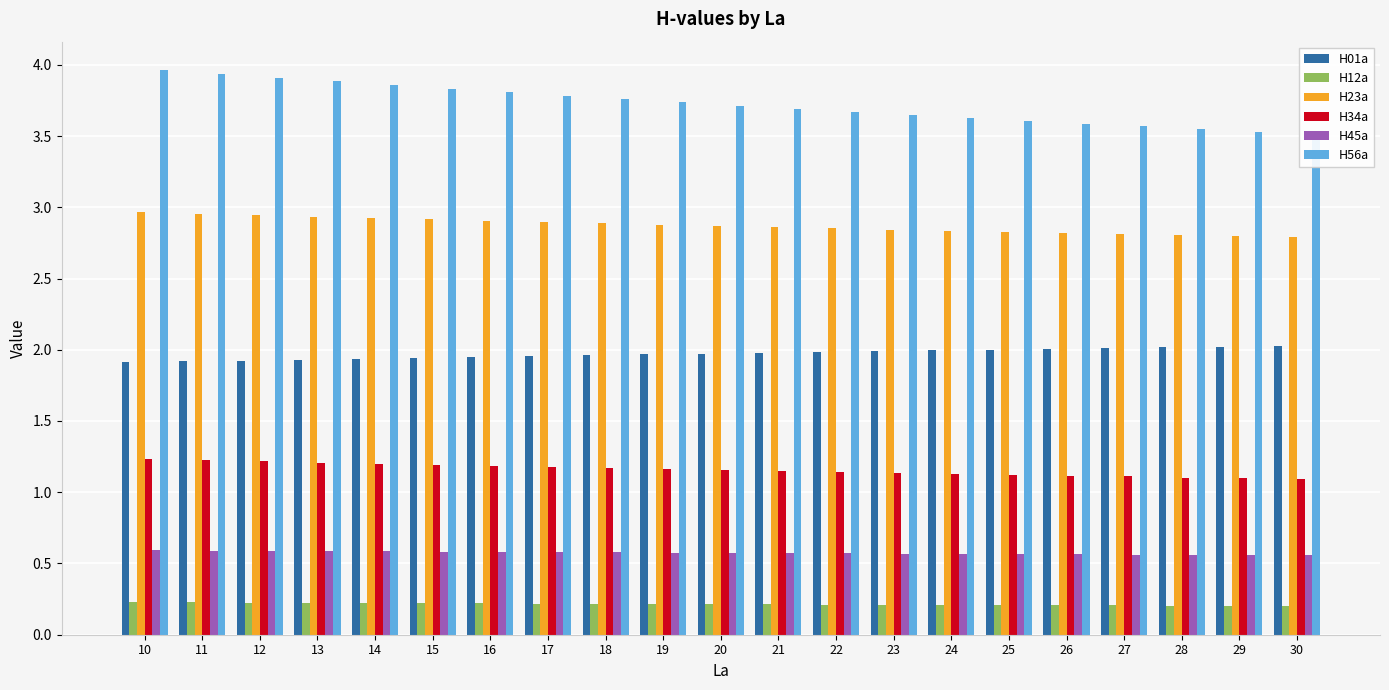

What is the value of the H34a bar at the 20th from the left?

1.1